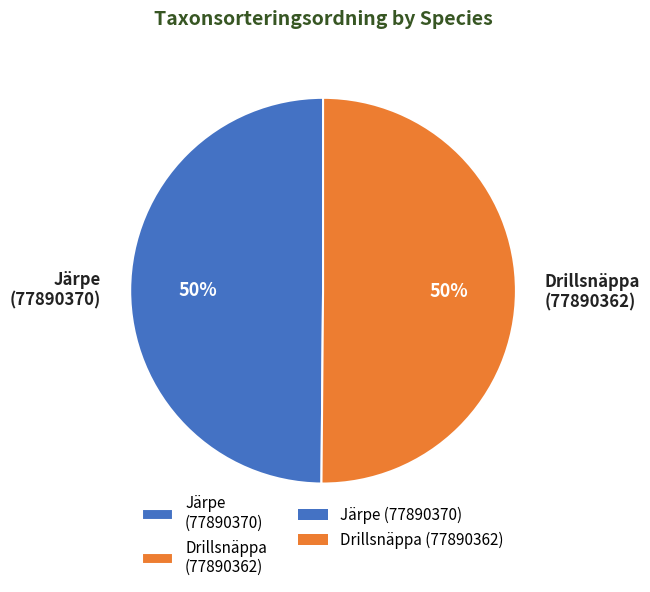

Combined, do Drillsnäppa (77890362) and Järpe (77890370) account for over 50%?

Yes